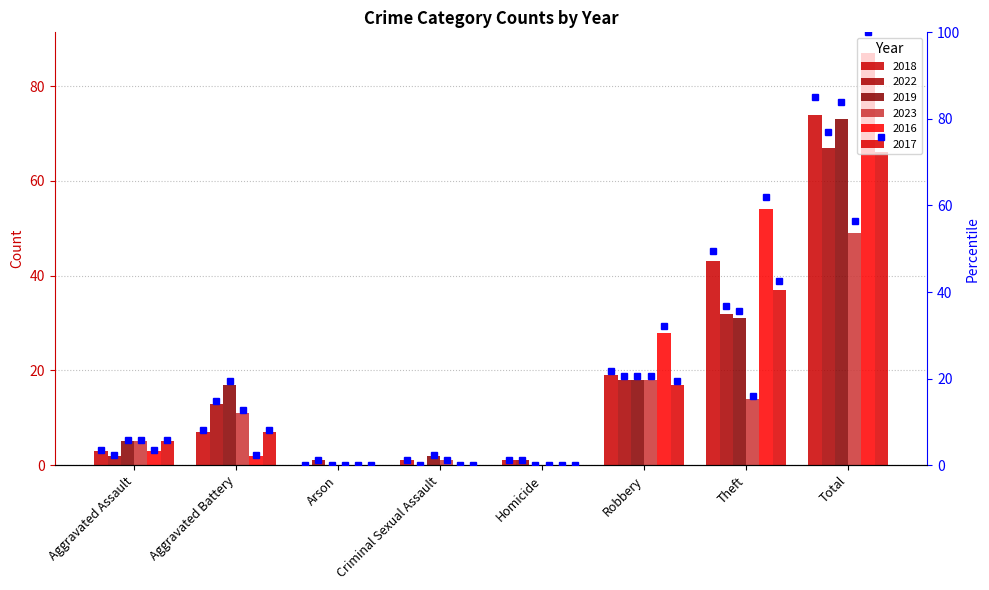

Which series has the widest spread of values?

2016